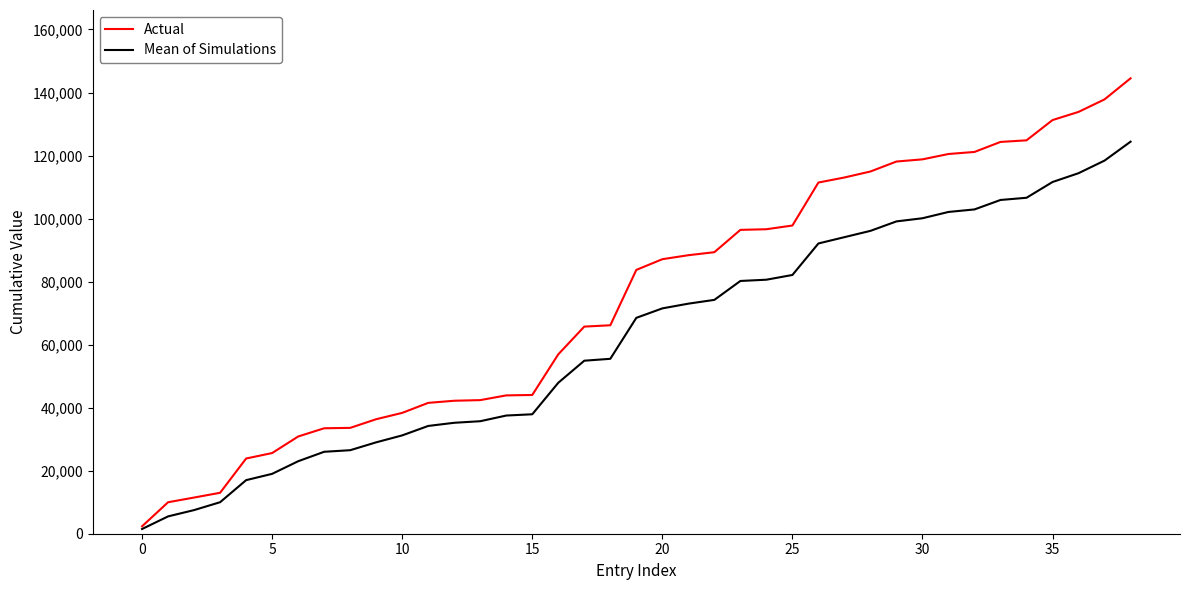

List the series in order of their overall mean, lowest first.

Mean of Simulations, Actual